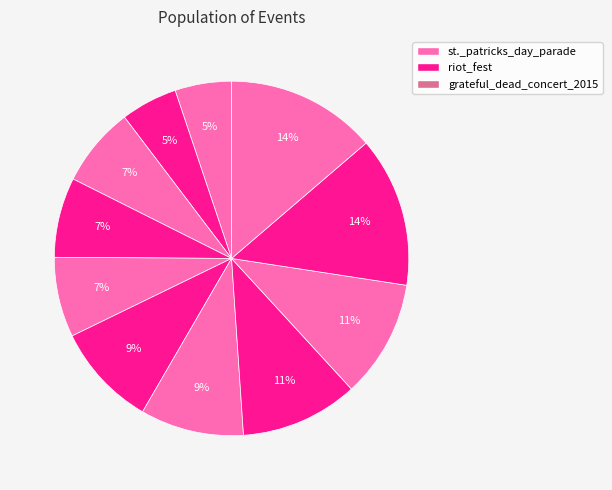

How many segments does this pie chart have?

11